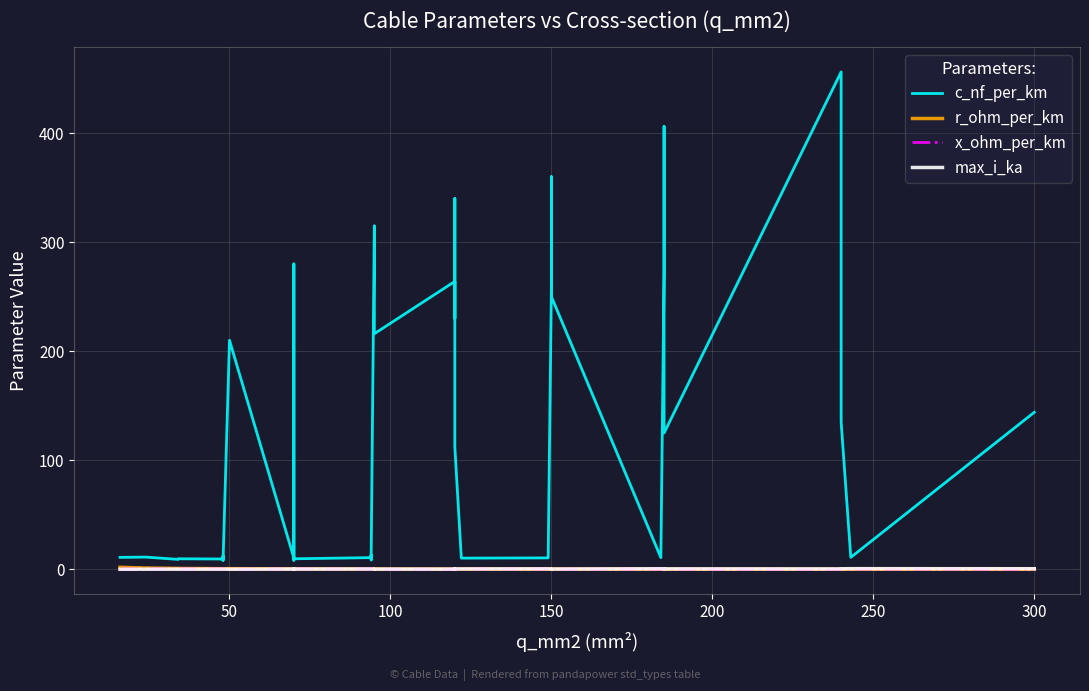

What is the highest value of the r_ohm_per_km series?

1.9